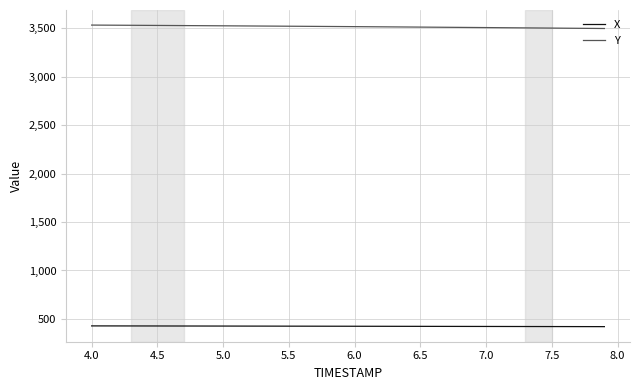

List the series in order of their overall mean, highest first.

Y, X